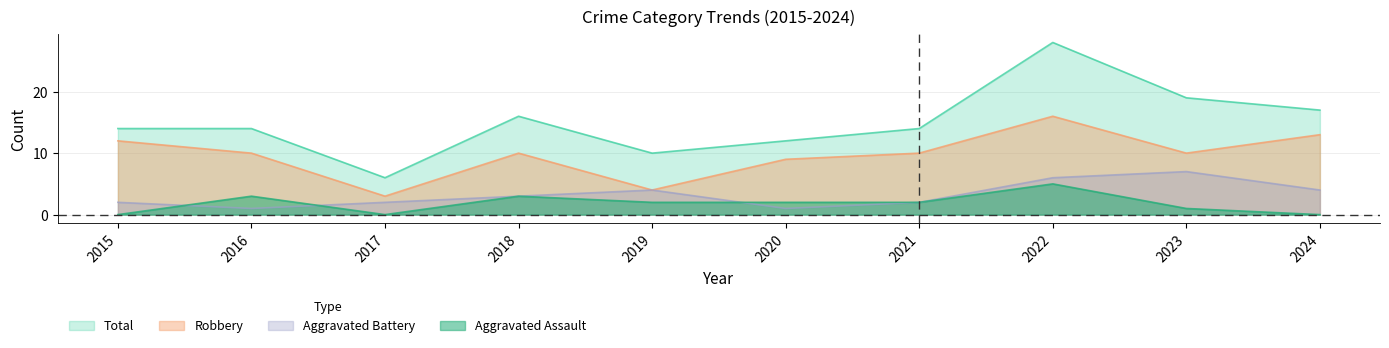

What is the difference between the maximum and minimum values in the Aggravated Assault series?

5